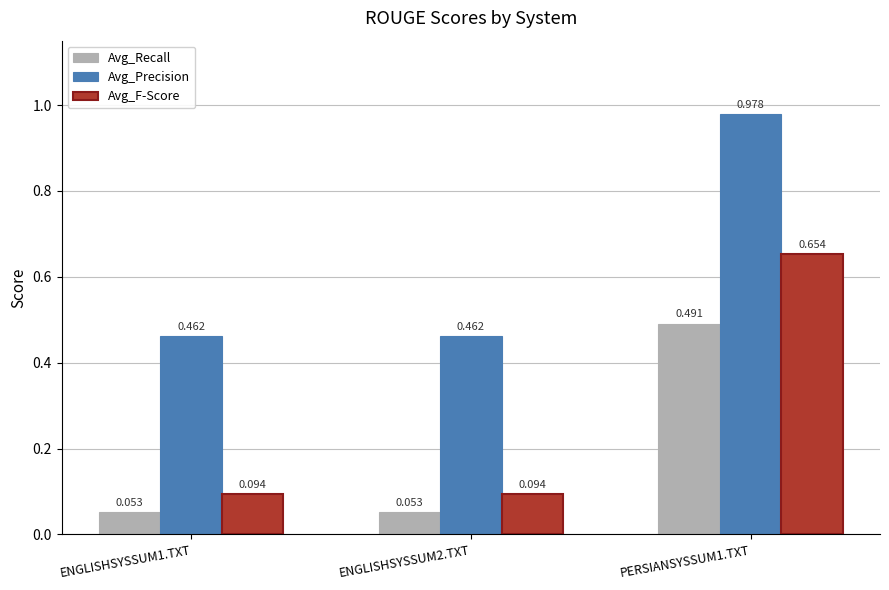

List the series in order of their peak value, highest first.

Avg_Precision, Avg_F-Score, Avg_Recall